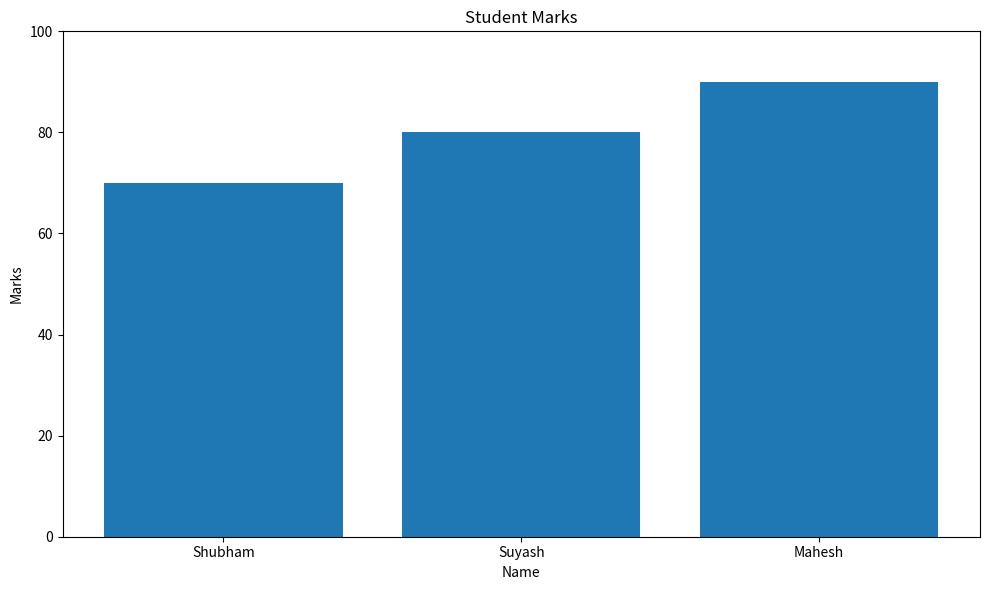

What value does the data have at Mahesh?

90